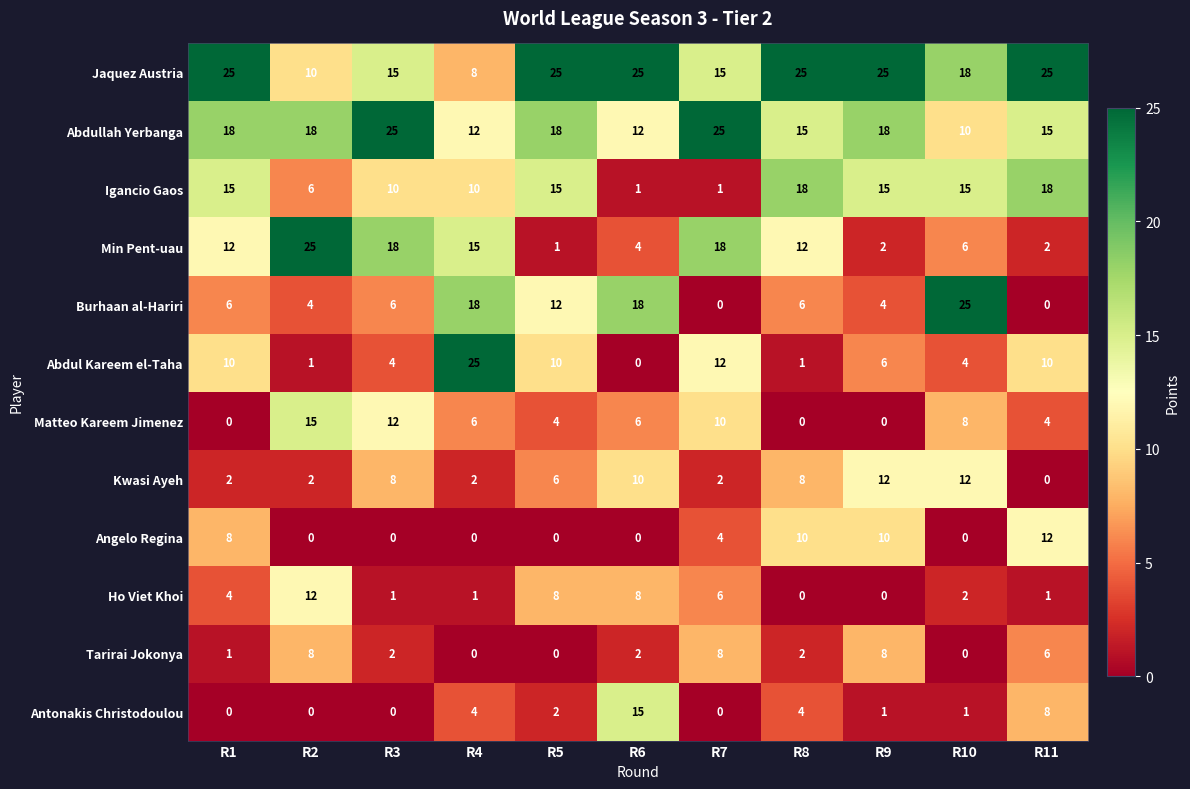

Between R2 and R6, which series saw the biggest shift?

Min Pent-uau